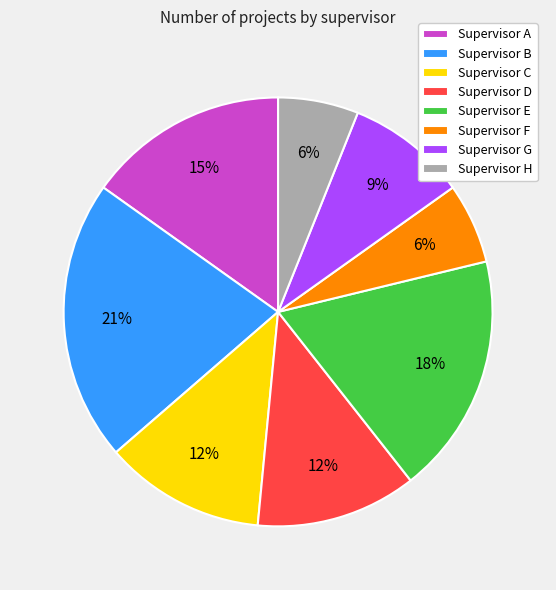

To the nearest percent, what is the combined percentage of Supervisor B and Supervisor A?

36%